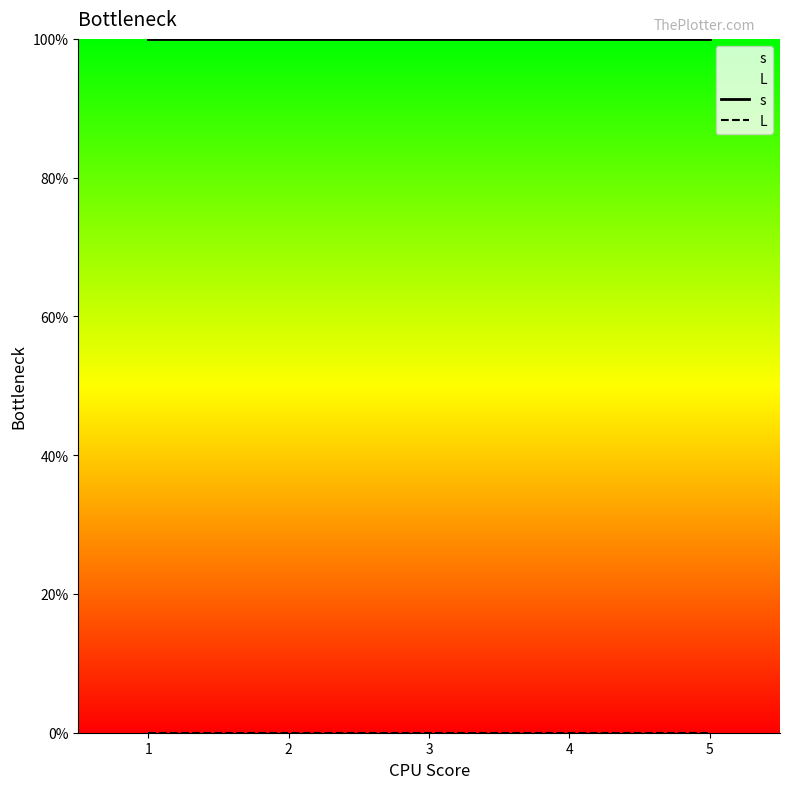

Rank the series by their maximum value, from lowest to highest.

L, s